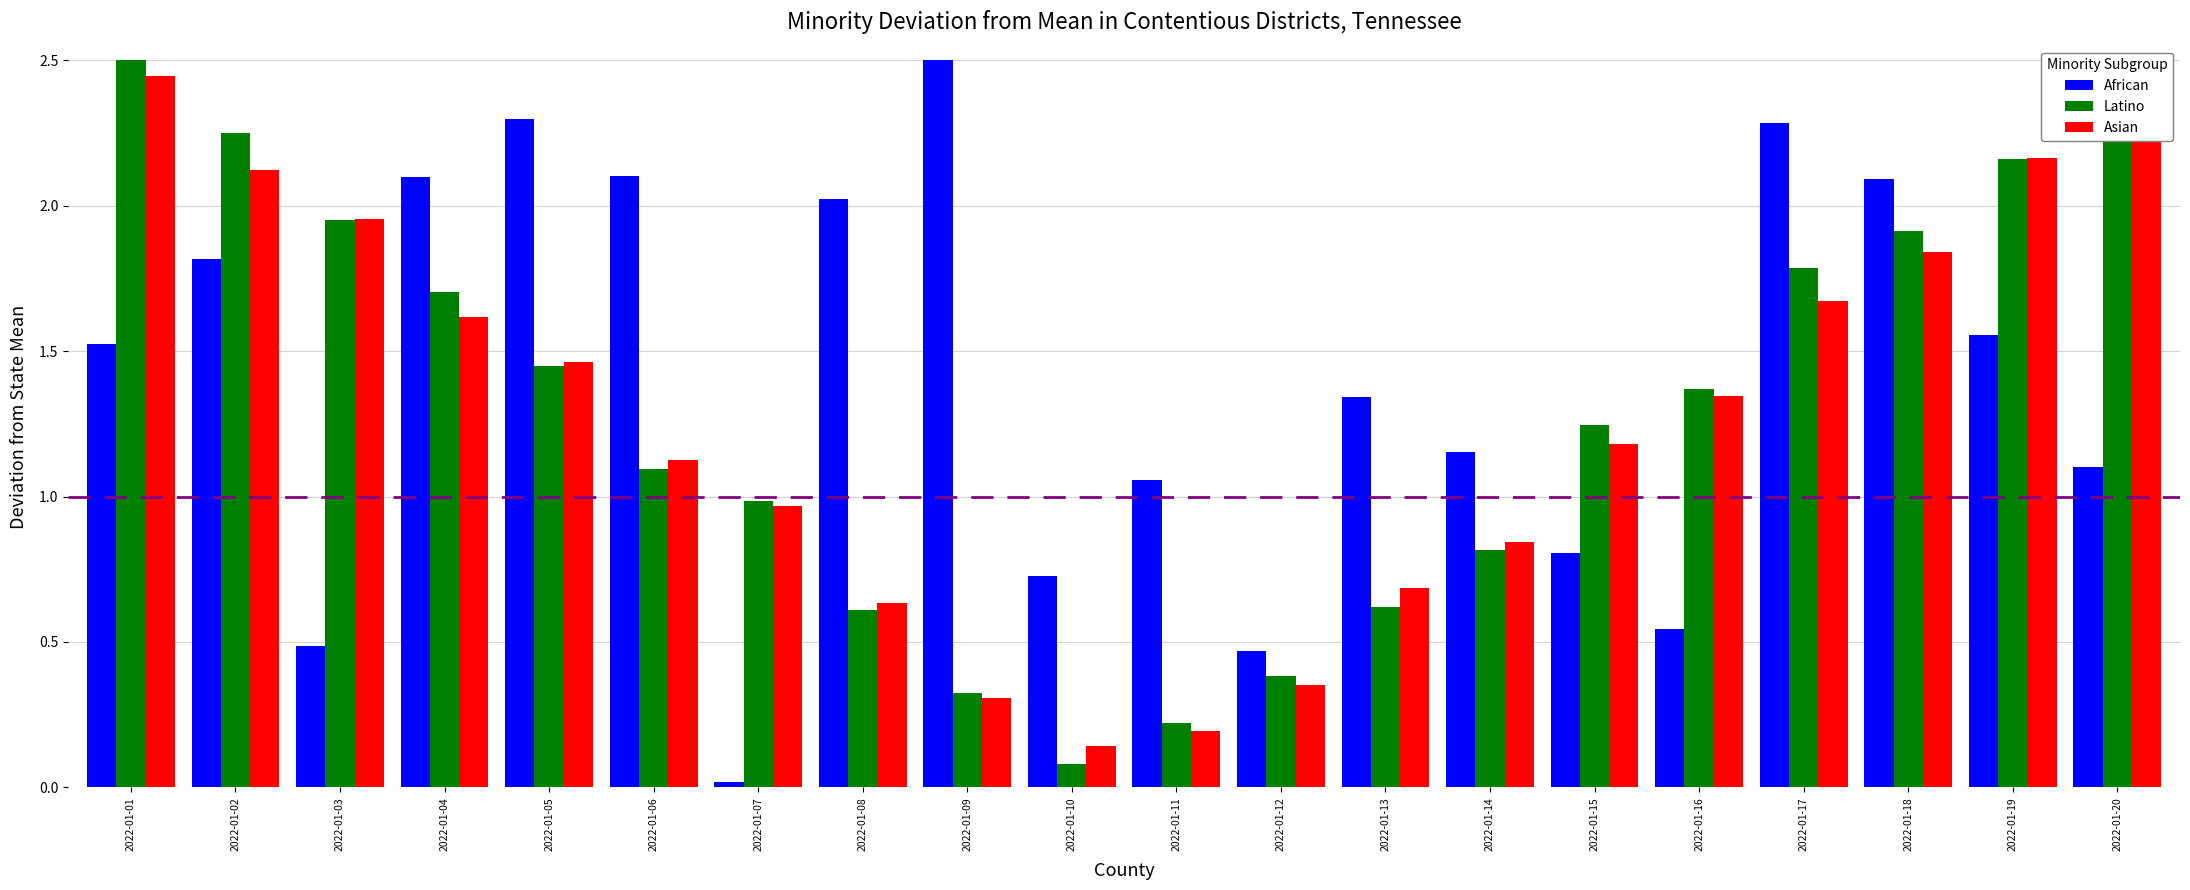

Reading right to left, list all the values displayed in this chart.

African: 2022-01-20=1.1	2022-01-19=1.6	2022-01-18=2.1	2022-01-17=2.3	2022-01-16=0.5	2022-01-15=0.8	2022-01-14=1.2	2022-01-13=1.3	2022-01-12=0.5	2022-01-11=1.1	2022-01-10=0.7	2022-01-09=2.5	2022-01-08=2.0	2022-01-07=0.0	2022-01-06=2.1	2022-01-05=2.3	2022-01-04=2.1	2022-01-03=0.5	2022-01-02=1.8	2022-01-01=1.5
Latino: 2022-01-20=2.4	2022-01-19=2.2	2022-01-18=1.9	2022-01-17=1.8	2022-01-16=1.4	2022-01-15=1.2	2022-01-14=0.8	2022-01-13=0.6	2022-01-12=0.4	2022-01-11=0.2	2022-01-10=0.1	2022-01-09=0.3	2022-01-08=0.6	2022-01-07=1.0	2022-01-06=1.1	2022-01-05=1.4	2022-01-04=1.7	2022-01-03=1.9	2022-01-02=2.3	2022-01-01=2.5
Asian: 2022-01-20=2.5	2022-01-19=2.2	2022-01-18=1.8	2022-01-17=1.7	2022-01-16=1.3	2022-01-15=1.2	2022-01-14=0.8	2022-01-13=0.7	2022-01-12=0.4	2022-01-11=0.2	2022-01-10=0.1	2022-01-09=0.3	2022-01-08=0.6	2022-01-07=1.0	2022-01-06=1.1	2022-01-05=1.5	2022-01-04=1.6	2022-01-03=2.0	2022-01-02=2.1	2022-01-01=2.4